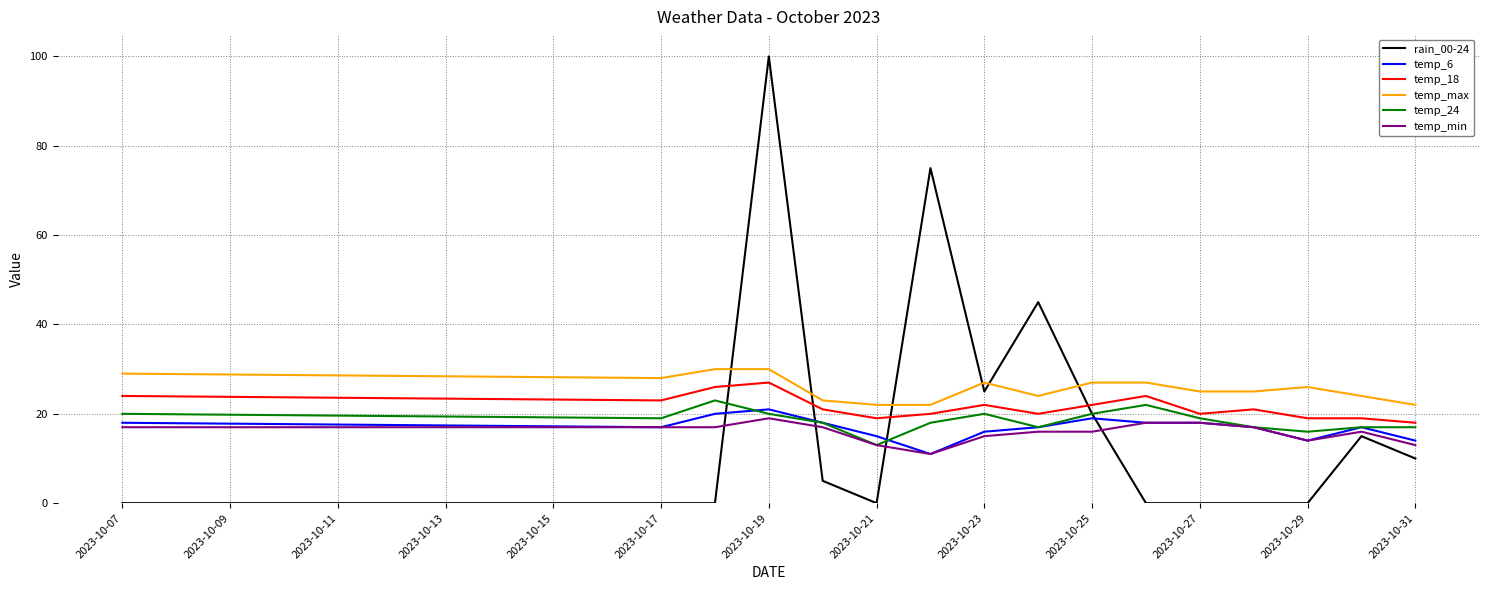

What is the greatest value displayed?

100